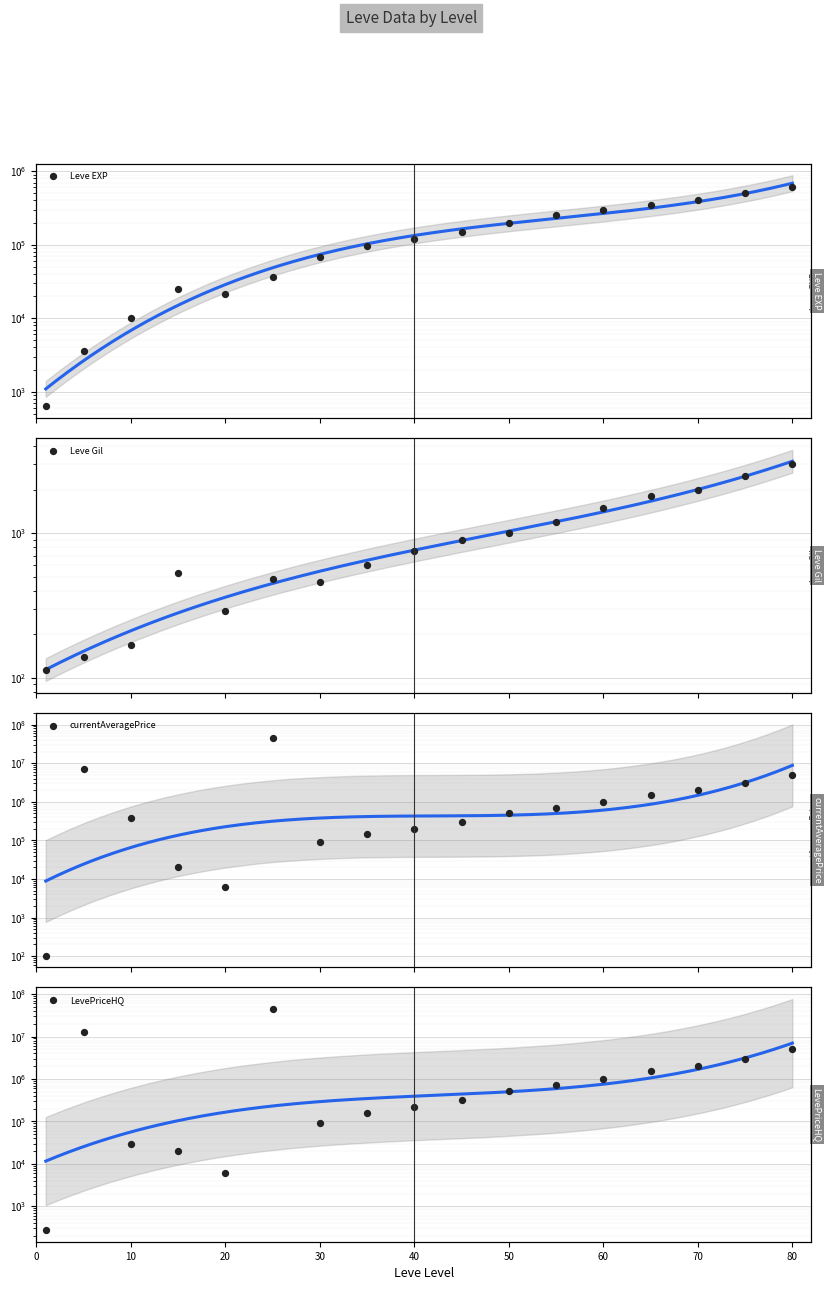

At how many categories does at least one series exceed 18724698?

1